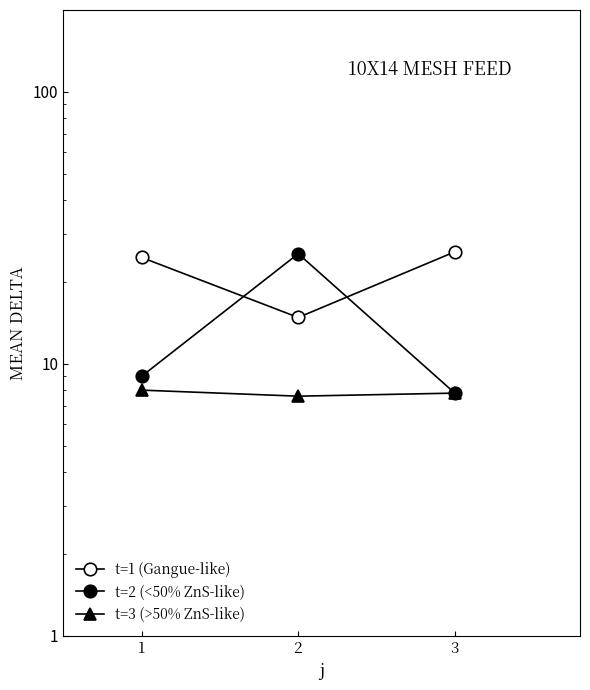

How many t=3 (>50% ZnS-like) values are between 7 and 8?

3